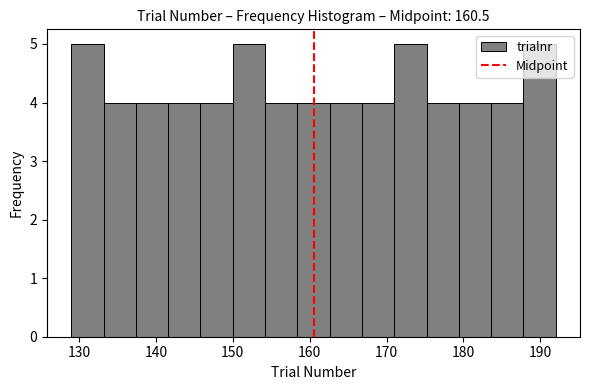

Reading left to right, transcribe this chart: for each bar, give the range it covers on the x-axis and its height. Neither the bar edges nor the heights are printed on the chart, so give them approximately, as read against the axes.

129.0 to 133.2: 5
133.2 to 137.4: 4
137.4 to 141.6: 4
141.6 to 145.8: 4
145.8 to 150.0: 4
150.0 to 154.2: 5
154.2 to 158.4: 4
158.4 to 162.6: 4
162.6 to 166.8: 4
166.8 to 171.0: 4
171.0 to 175.2: 5
175.2 to 179.4: 4
179.4 to 183.6: 4
183.6 to 187.8: 4
187.8 to 192.0: 5